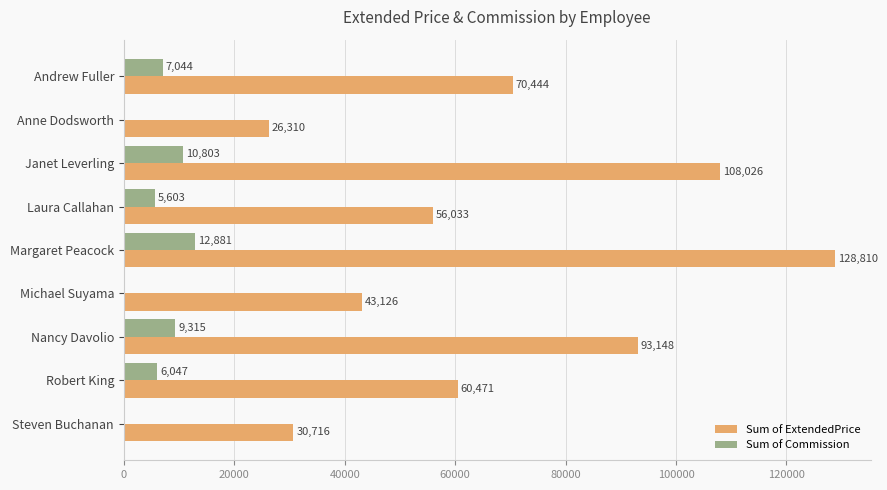

Which series has the largest total across all categories?

Sum of ExtendedPrice